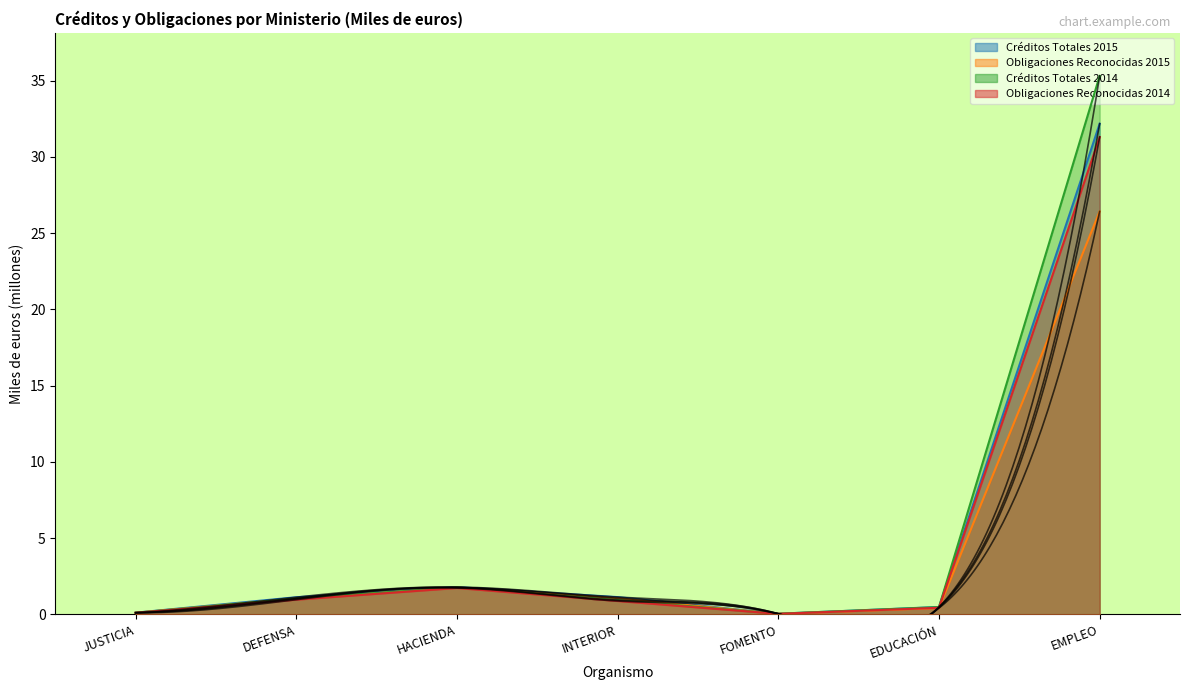

What is the average value of the Obligaciones Reconocidas 2014 series?

5.1